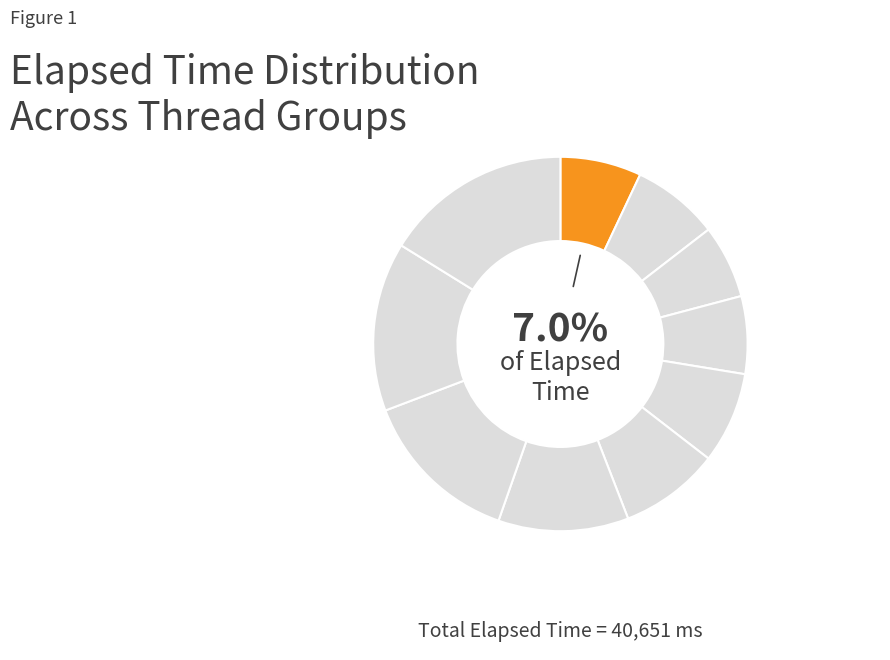

How many slices are in this pie chart?

10